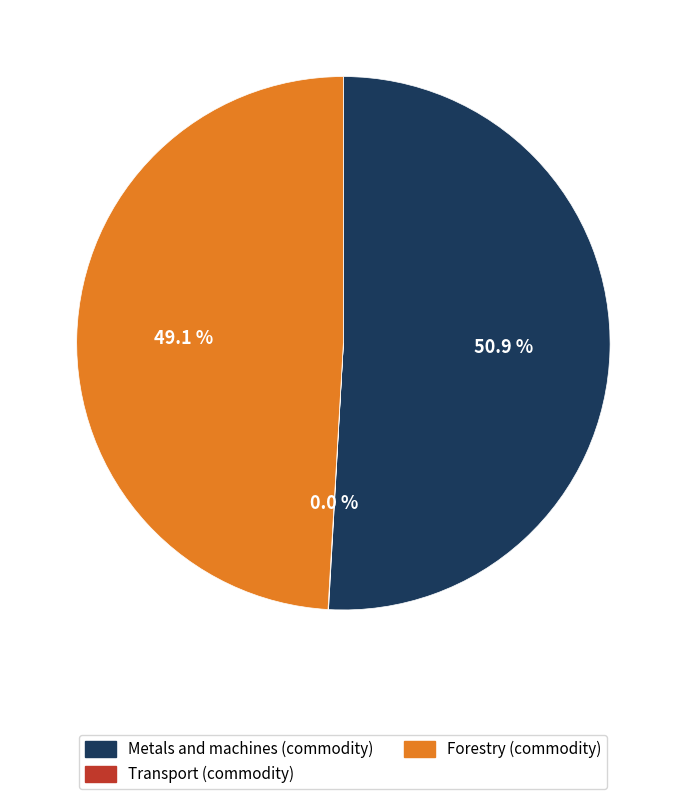

Between Metals and machines (commodity) and Forestry (commodity), which is larger?

Metals and machines (commodity)